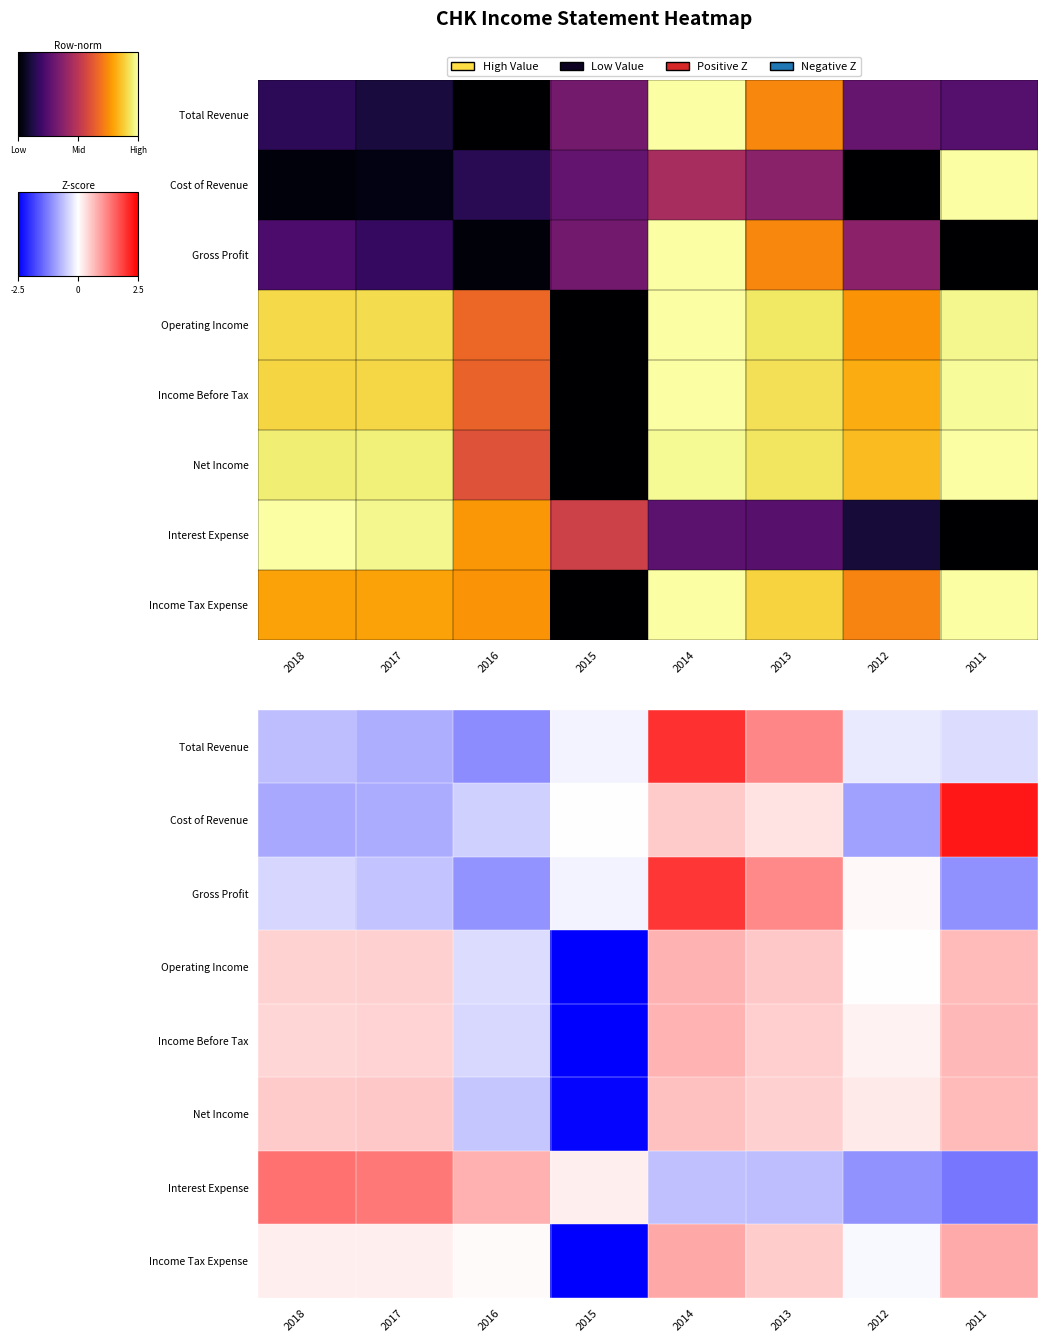

Rank the series at 2011 from lowest to highest value.

Interest Expense, Gross Profit, Total Revenue, Operating Income, Net Income, Income Before Tax, Income Tax Expense, Cost of Revenue